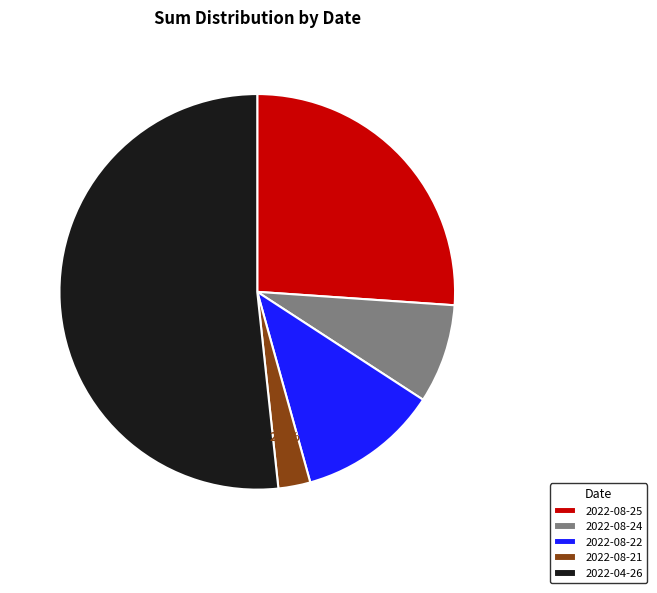

Which slice is the smallest?

2022-08-21